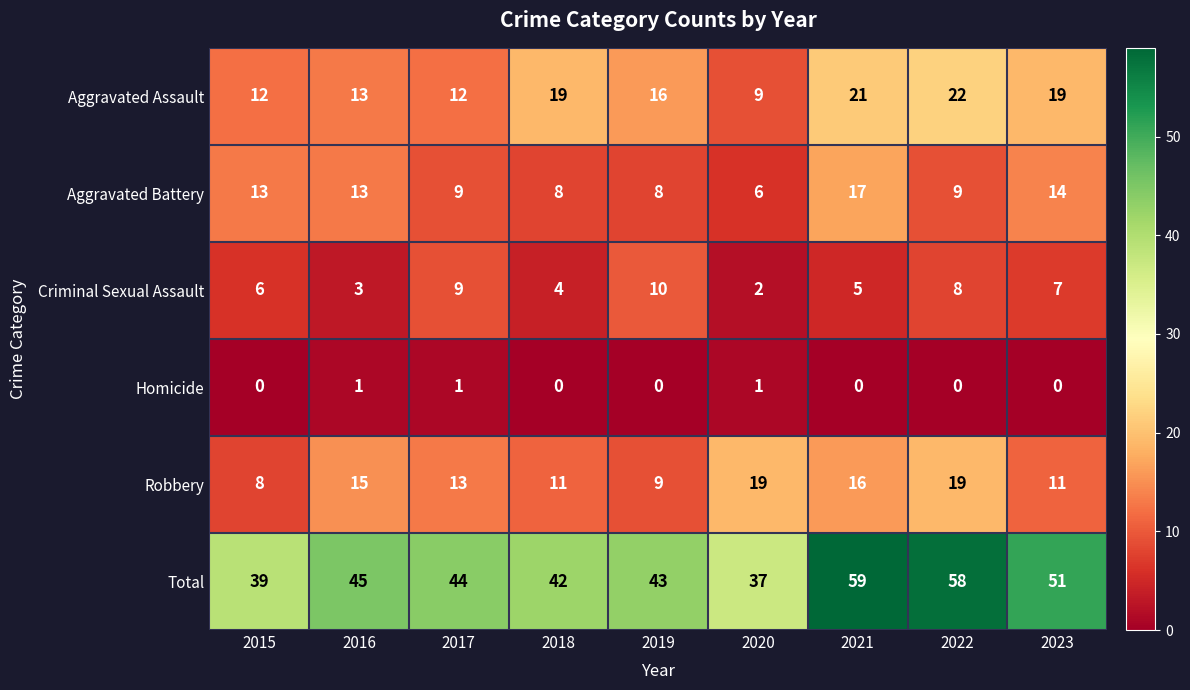

List the series in order of their peak value, lowest first.

Homicide, Criminal Sexual Assault, Aggravated Battery, Robbery, Aggravated Assault, Total